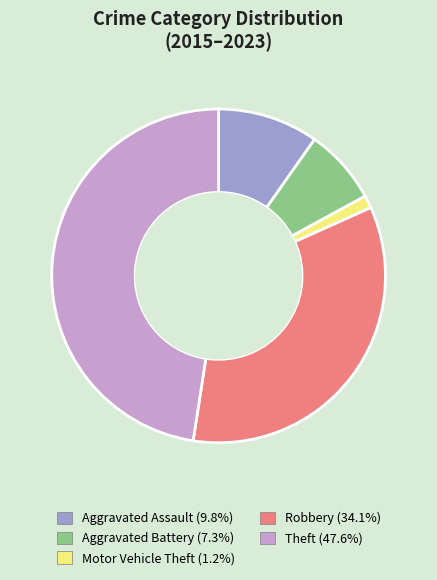

Which category has the smallest portion of the pie?

Motor Vehicle Theft